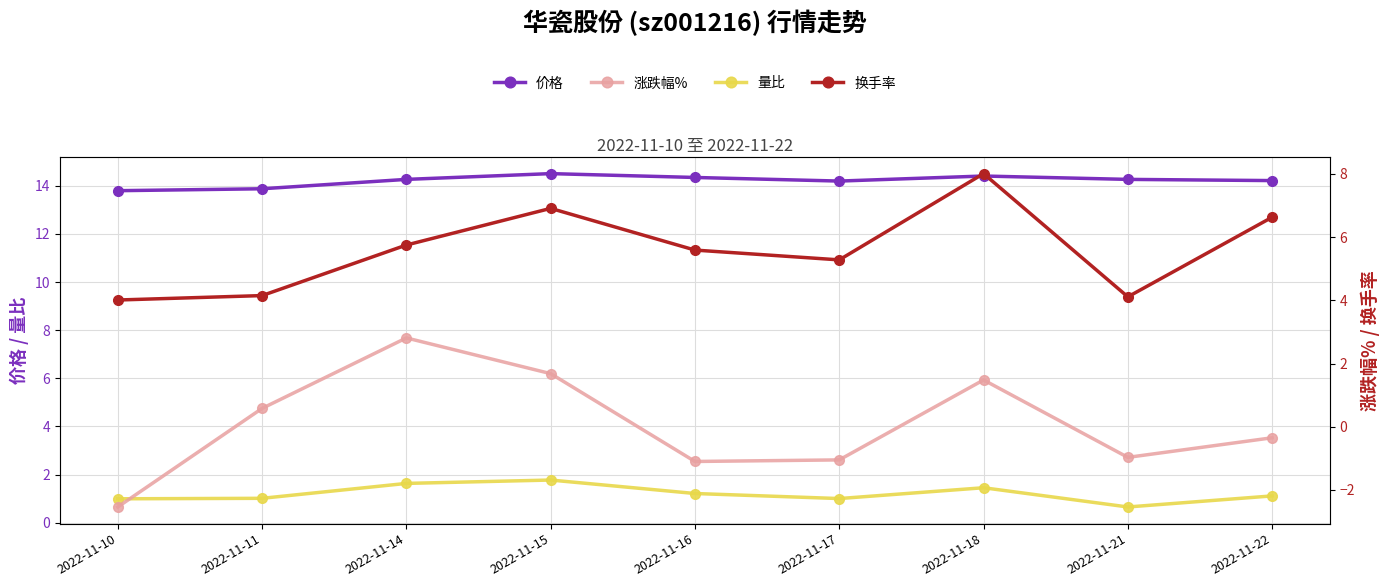

How many categories are shown in the chart?

9